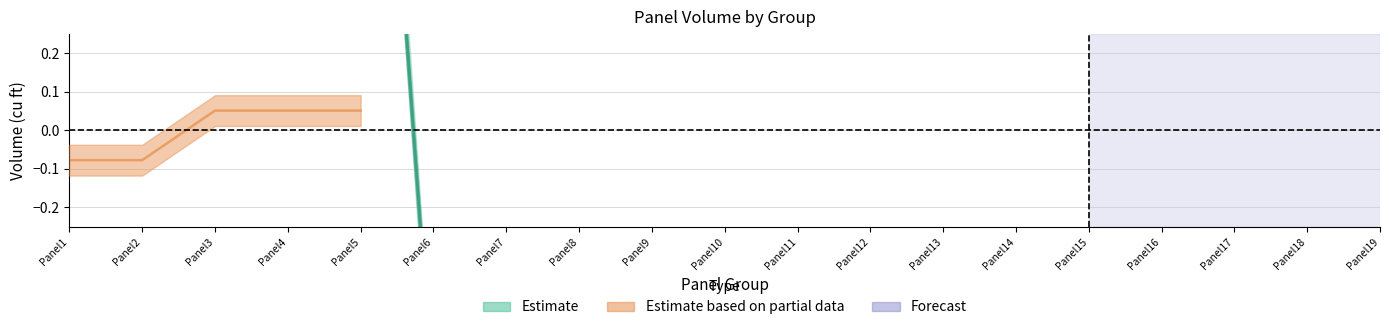

How many interior local valleys does the Volume Real series have?

1